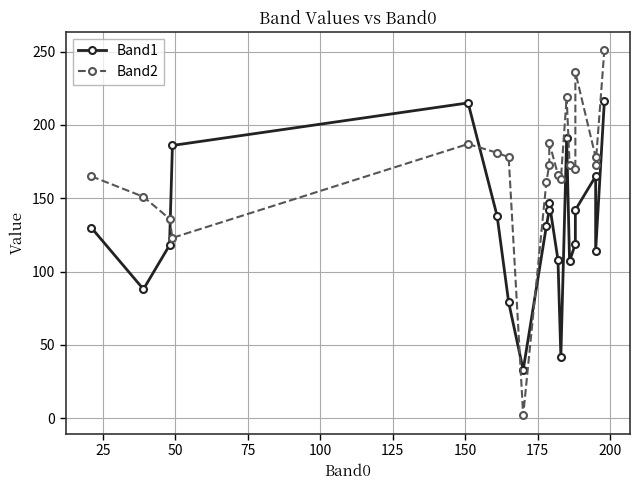

What is the maximum value for Band2?

251